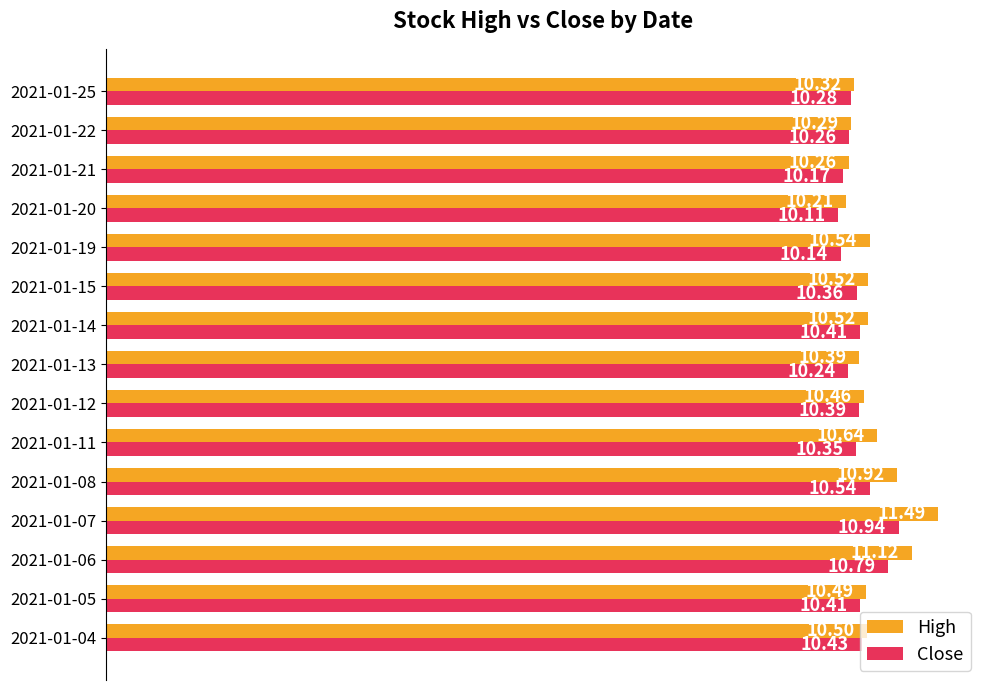

Which series has the widest spread of values?

High